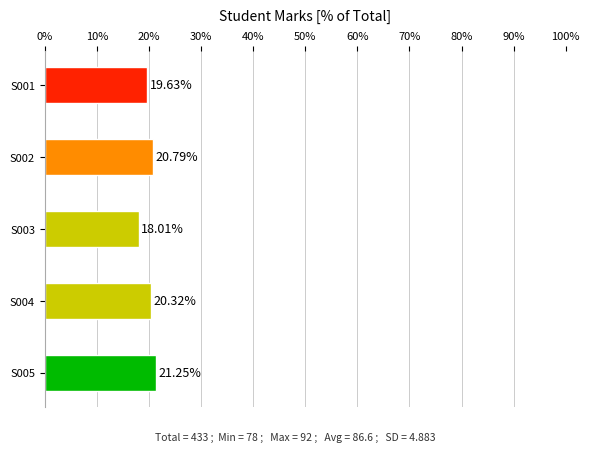

What is the sum of the values at S005 and S002?

42.0